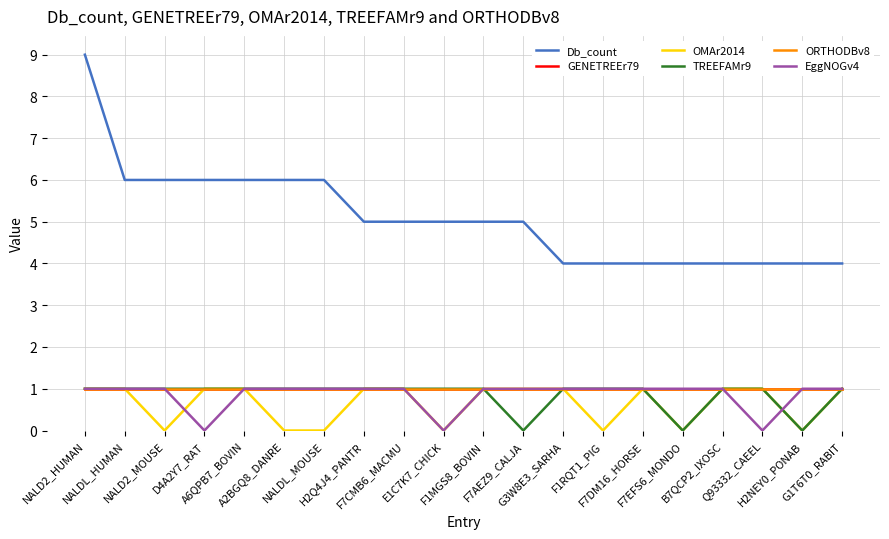

Does the chart display data point markers on the line(s)?

No